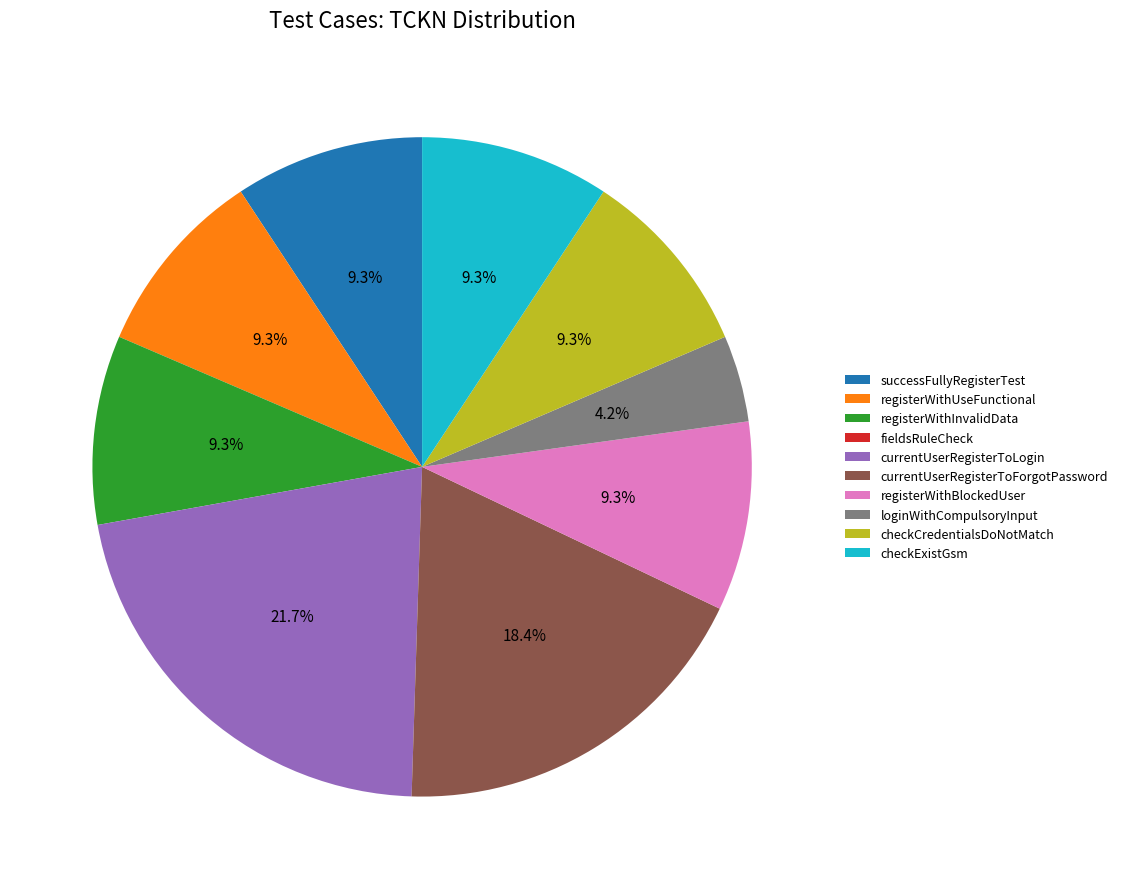

What is the largest slice in the pie chart?

currentUserRegisterToLogin